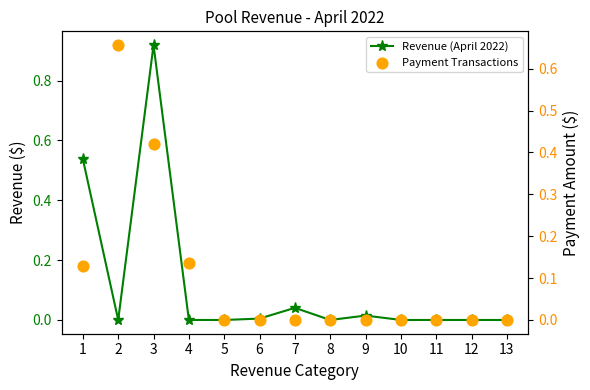

What are all the series names shown in the legend?

Revenue (April 2022), Payment Transactions